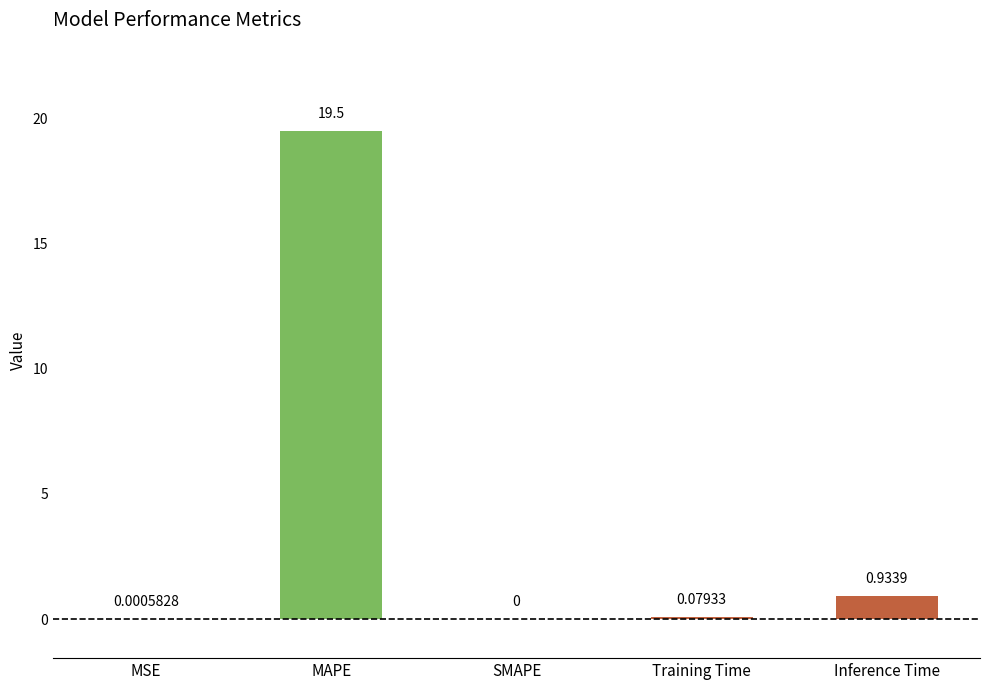

Count the number of data series in this chart.

1